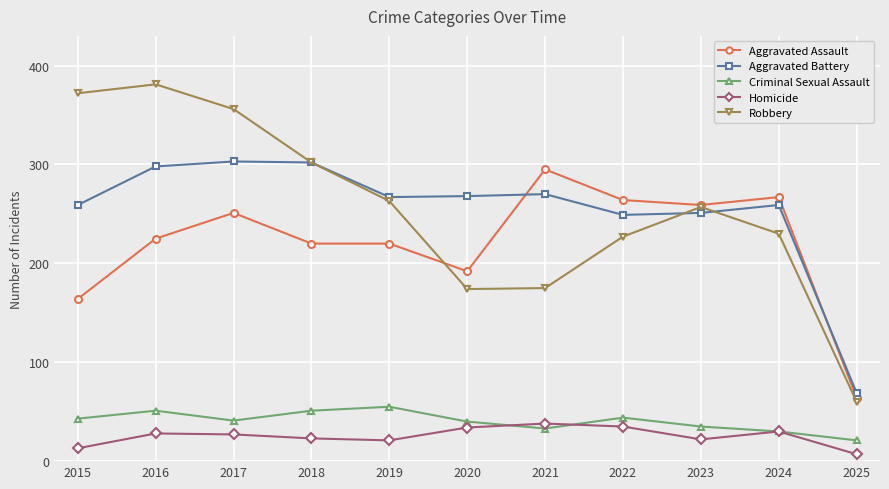

How many categories are shown in the chart?

11